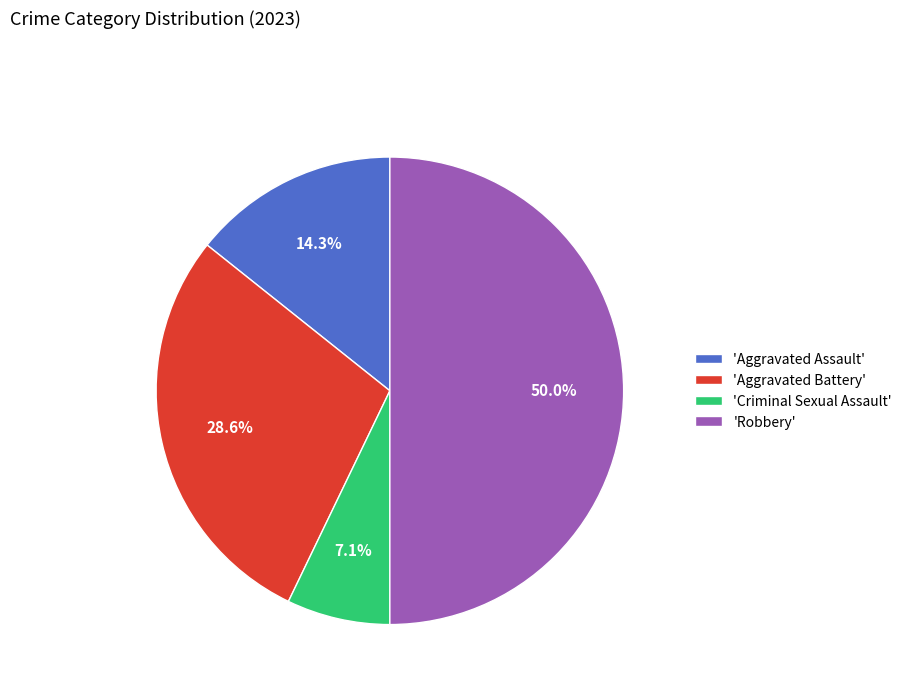

Is 'Aggravated Battery' the majority of the pie?

No